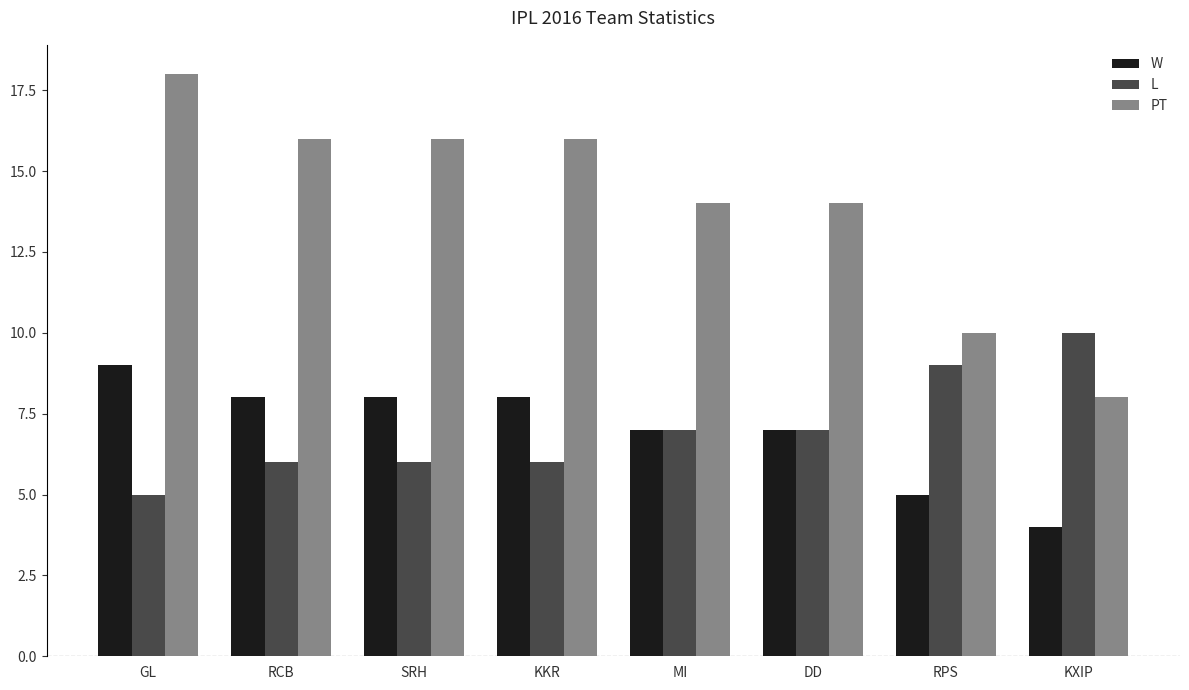

What is the average value of the L series?

7